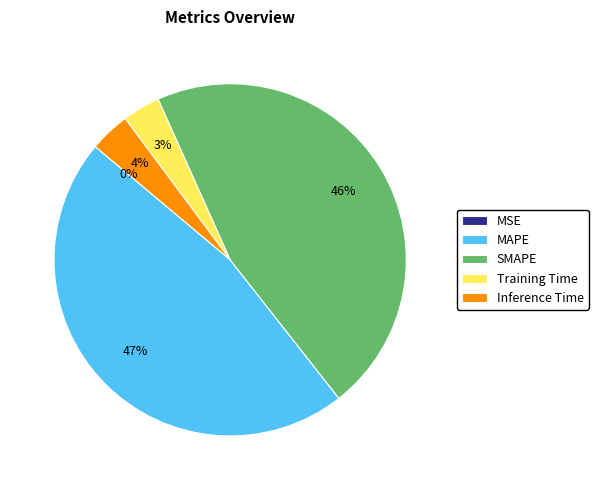

True or false: SMAPE accounts for 46% of the total.

True